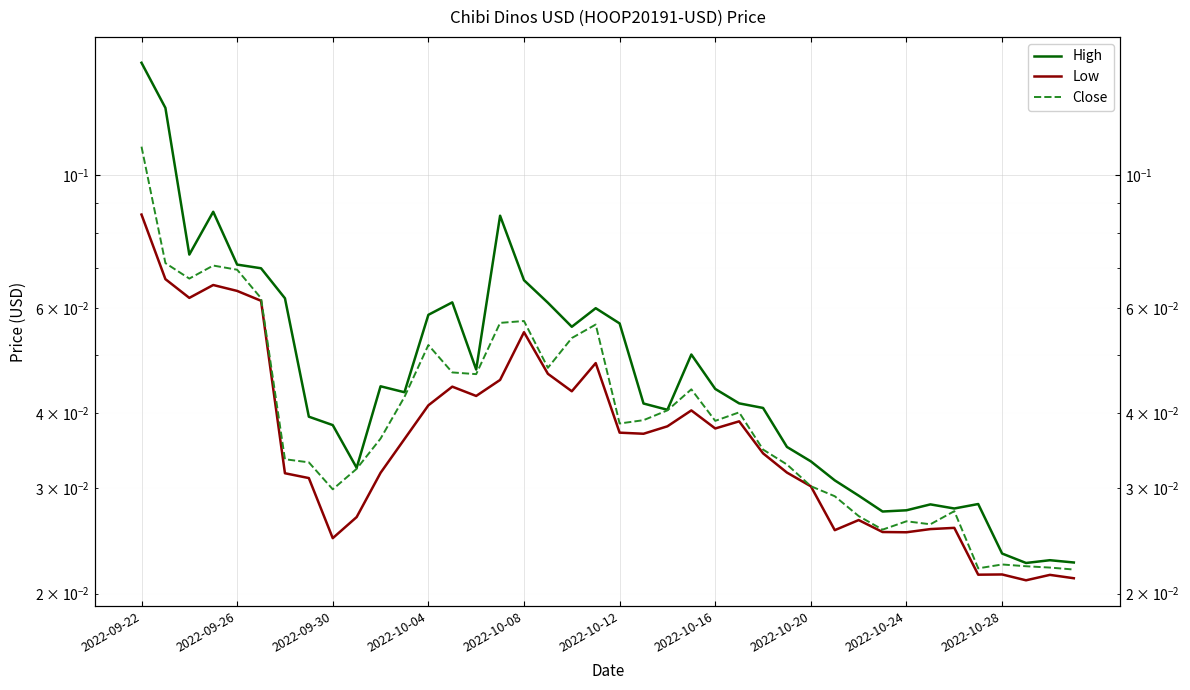

How many interior local valleys does the Close series have?

9